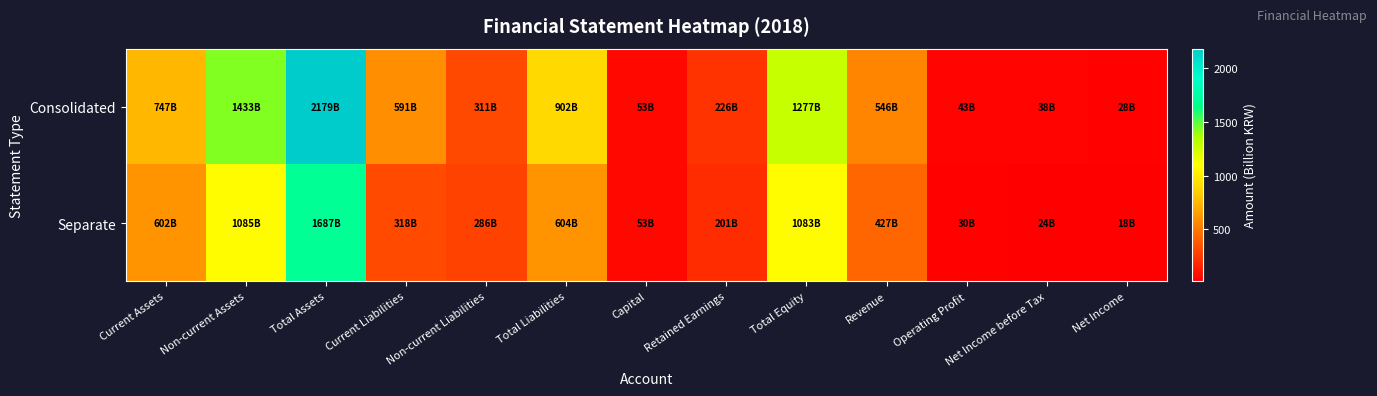

List the series in order of their overall mean, lowest first.

Separate, Consolidated